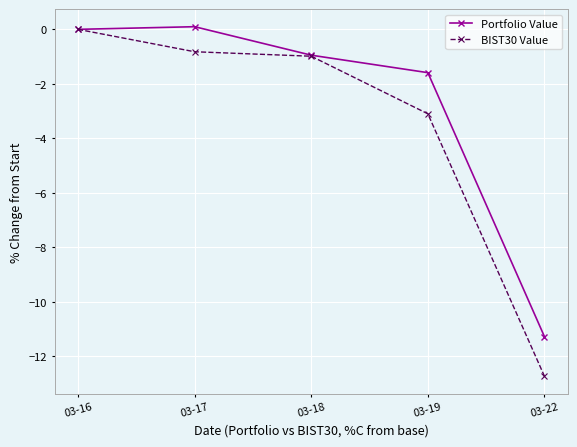

At which label is Portfolio Value closest to -5?

03-19